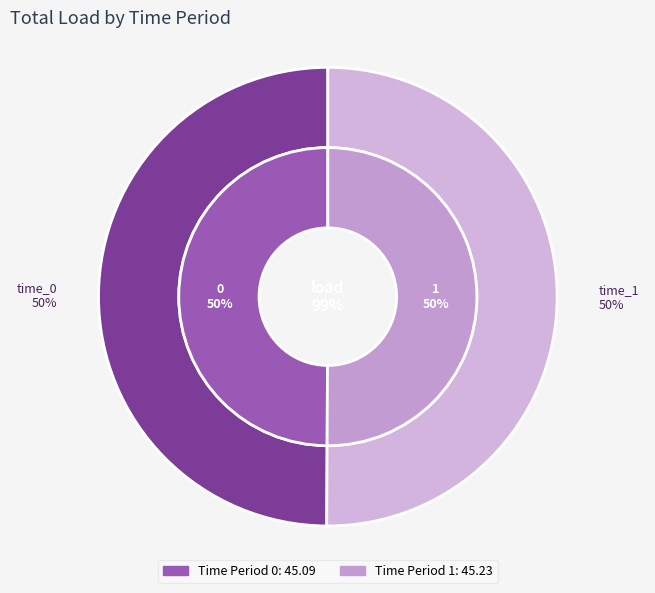

Rank the categories by value from highest to lowest.

1, 0